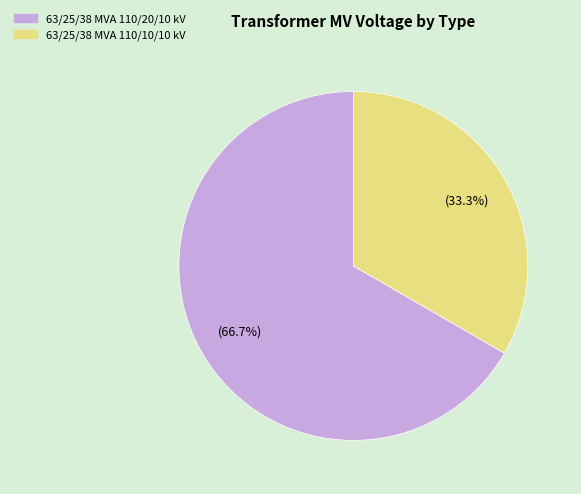

Which category accounts for the majority?

63/25/38 MVA 110/20/10 kV